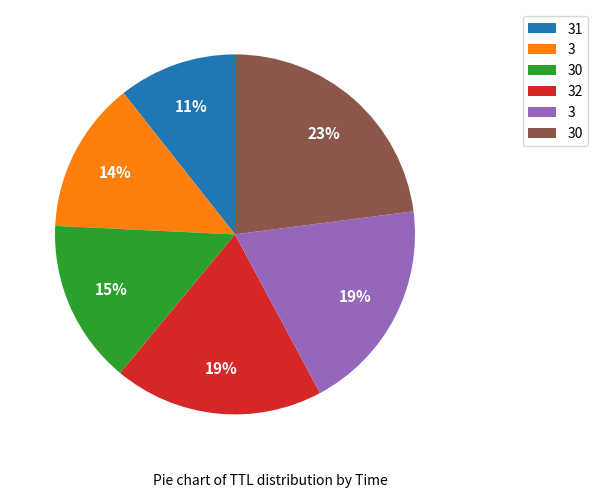

Is there any slice that represents more than half of the pie?

No